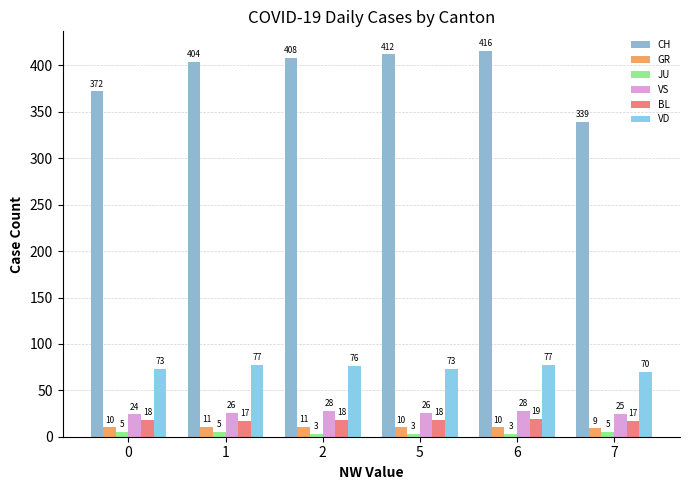

How many bars are there in each group?

6